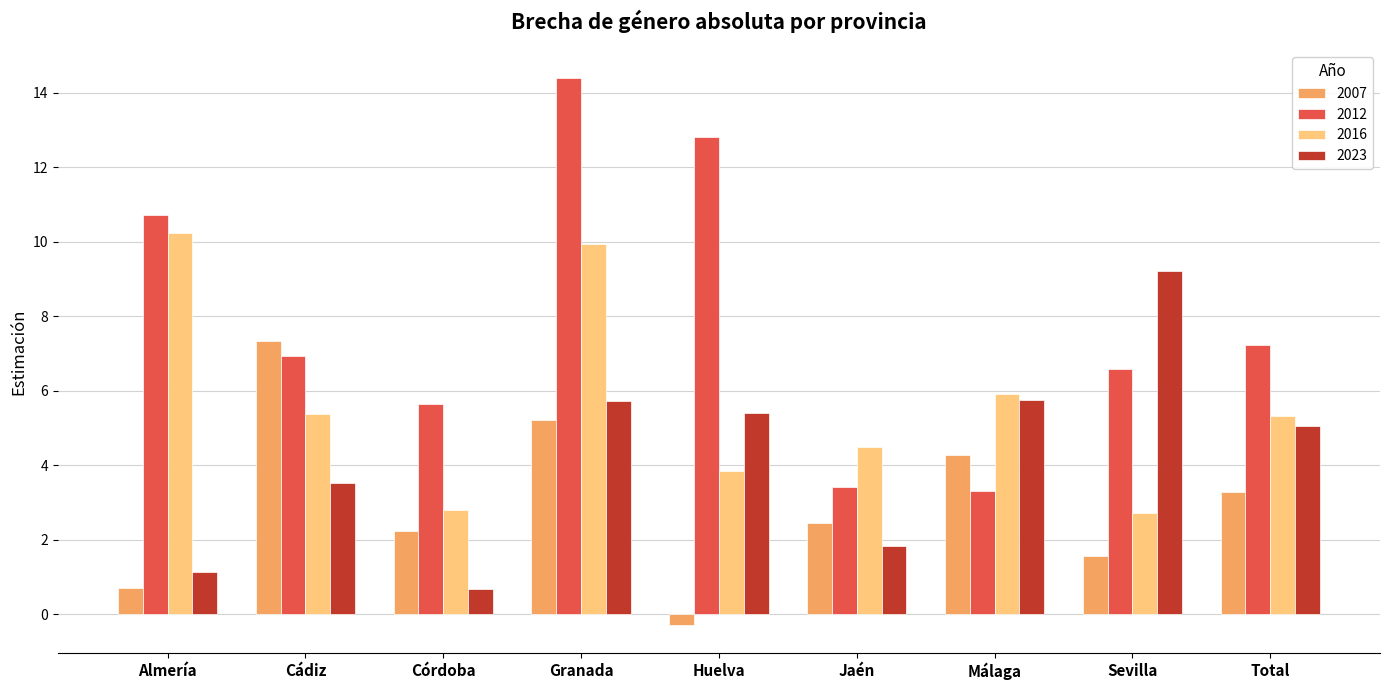

Which series changed the most between Cádiz and Córdoba?

2007